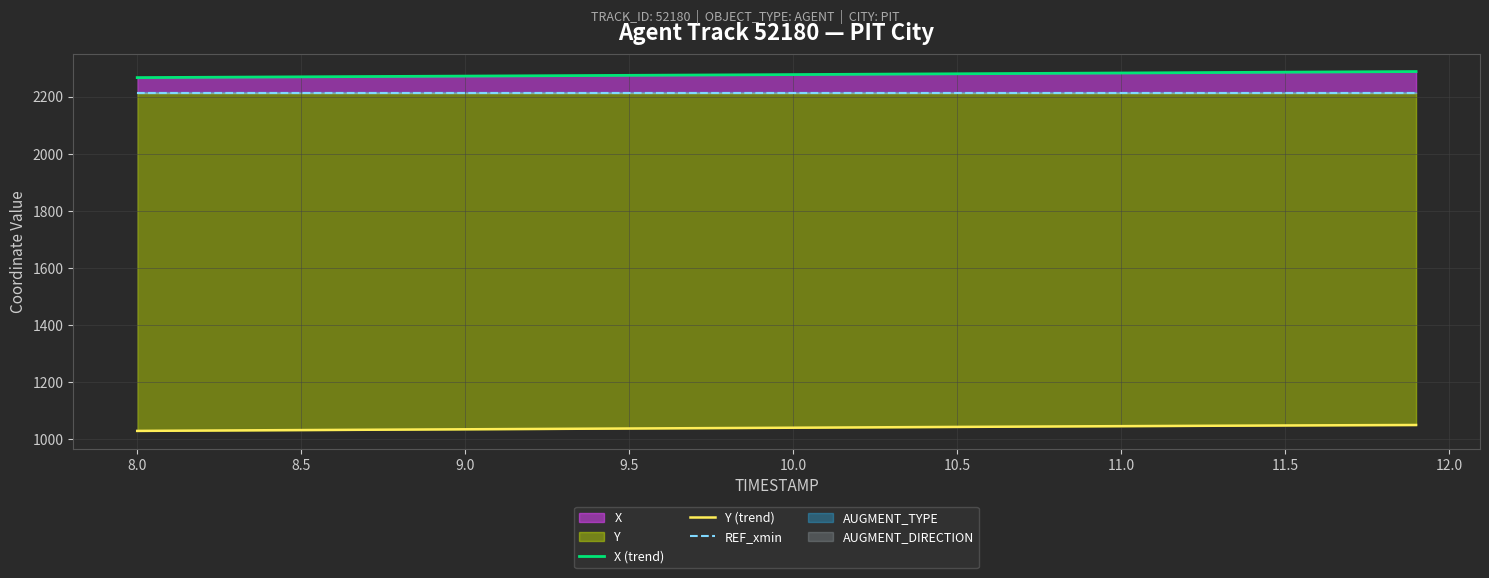

True or false: Y (trend) and X (trend) intersect in this chart.

False